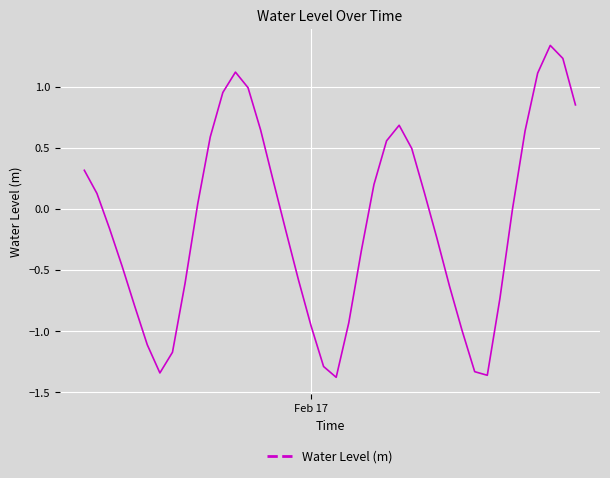

What is the difference between the maximum and minimum values?

2.7